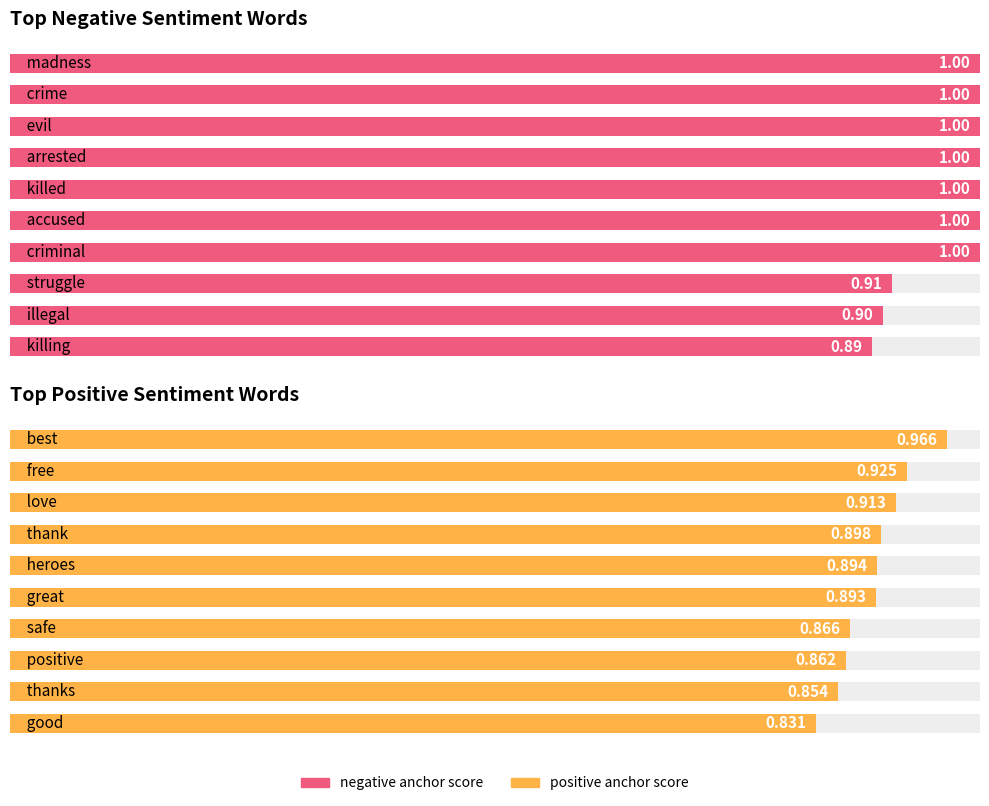

What is the sum of the negative anchor score values at 4 and 7?

1.9